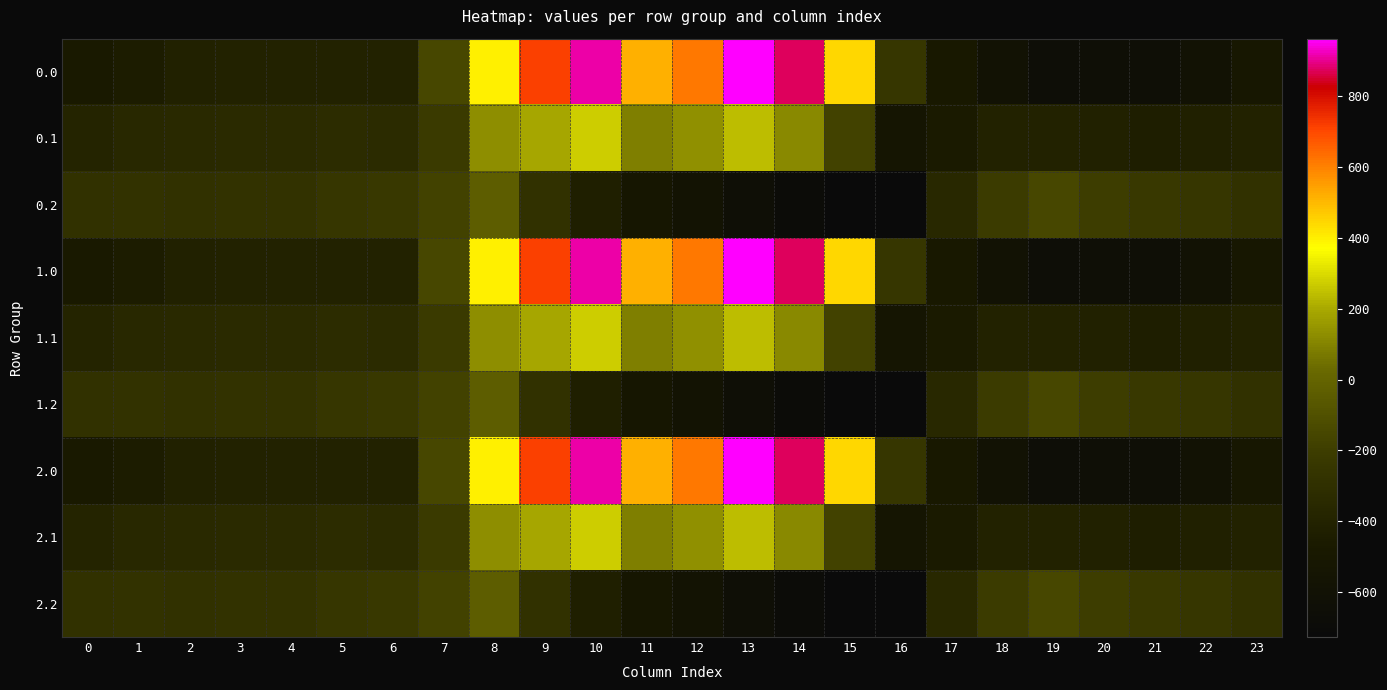

Reading left to right, extract all data points from this chart.

0.0: 0=-482.0	1=-449.5	2=-410.3	3=-404.4	4=-404.9	5=-403.8	6=-408.0	7=-150.1	8=395.3	9=716.9	10=916.2	11=516.0	12=619.4	13=962.7	14=870.3	15=443.0	16=-250.9	17=-494.8	18=-586.7	19=-649.2	20=-629.9	21=-638.4	22=-592.3	23=-511.3
0.1: 0=-384.6	1=-361.1	2=-347.9	3=-342.7	4=-339.6	5=-325.7	6=-332.2	7=-217.1	8=125.2	9=191.1	10=274.1	11=87.0	12=134.6	13=241.5	14=113.7	15=-173.1	16=-547.3	17=-466.6	18=-405.4	19=-400.2	20=-414.5	21=-432.4	22=-419.9	23=-399.4
0.2: 0=-287.1	1=-272.7	2=-285.5	3=-281.0	4=-274.4	5=-245.0	6=-228.8	7=-176.6	8=-35.3	9=-288.5	10=-423.5	11=-520.6	12=-571.2	13=-640.4	14=-687.4	15=-725.8	16=-726.6	17=-362.4	18=-210.0	19=-151.0	20=-199.2	21=-226.4	22=-247.4	23=-287.5
1.0: 0=-482.0	1=-449.5	2=-410.3	3=-404.4	4=-404.9	5=-403.8	6=-408.0	7=-150.1	8=395.3	9=716.9	10=916.2	11=516.0	12=619.4	13=962.7	14=870.3	15=443.0	16=-250.9	17=-494.8	18=-586.7	19=-649.2	20=-629.9	21=-638.4	22=-592.3	23=-511.3
1.1: 0=-384.6	1=-361.1	2=-347.9	3=-342.7	4=-339.6	5=-325.7	6=-332.2	7=-217.1	8=125.2	9=191.1	10=274.1	11=87.0	12=134.6	13=241.5	14=113.7	15=-173.1	16=-547.3	17=-466.6	18=-405.4	19=-400.2	20=-414.5	21=-432.4	22=-419.9	23=-399.4
1.2: 0=-287.1	1=-272.7	2=-285.5	3=-281.0	4=-274.4	5=-245.0	6=-228.8	7=-176.6	8=-35.3	9=-288.5	10=-423.5	11=-520.6	12=-571.2	13=-640.4	14=-687.4	15=-725.8	16=-726.6	17=-362.4	18=-210.0	19=-151.0	20=-199.2	21=-226.4	22=-247.4	23=-287.5
2.0: 0=-482.0	1=-449.5	2=-410.3	3=-404.4	4=-404.9	5=-403.8	6=-408.0	7=-150.1	8=395.3	9=716.9	10=916.2	11=516.0	12=619.4	13=962.7	14=870.3	15=443.0	16=-250.9	17=-494.8	18=-586.7	19=-649.2	20=-629.9	21=-638.4	22=-592.3	23=-511.3
2.1: 0=-384.6	1=-361.1	2=-347.9	3=-342.7	4=-339.6	5=-325.7	6=-332.2	7=-217.1	8=125.2	9=191.1	10=274.1	11=87.0	12=134.6	13=241.5	14=113.7	15=-173.1	16=-547.3	17=-466.6	18=-405.4	19=-400.2	20=-414.5	21=-432.4	22=-419.9	23=-399.4
2.2: 0=-287.1	1=-272.7	2=-285.5	3=-281.0	4=-274.4	5=-245.0	6=-228.8	7=-176.6	8=-35.3	9=-288.5	10=-423.5	11=-520.6	12=-571.2	13=-640.4	14=-687.4	15=-725.8	16=-726.6	17=-362.4	18=-210.0	19=-151.0	20=-199.2	21=-226.4	22=-247.4	23=-287.5